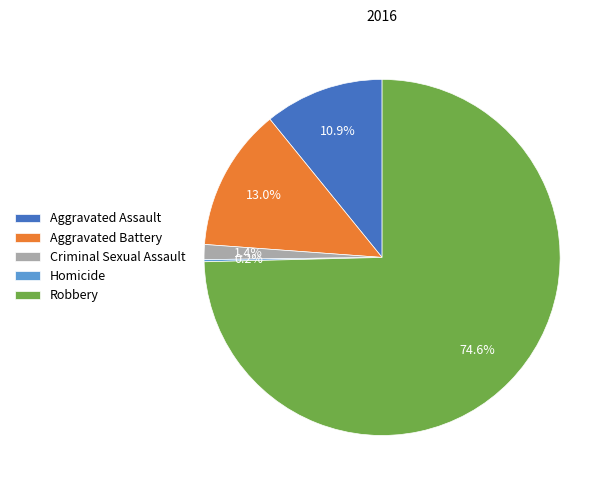

Which category has the biggest portion of the pie?

Robbery